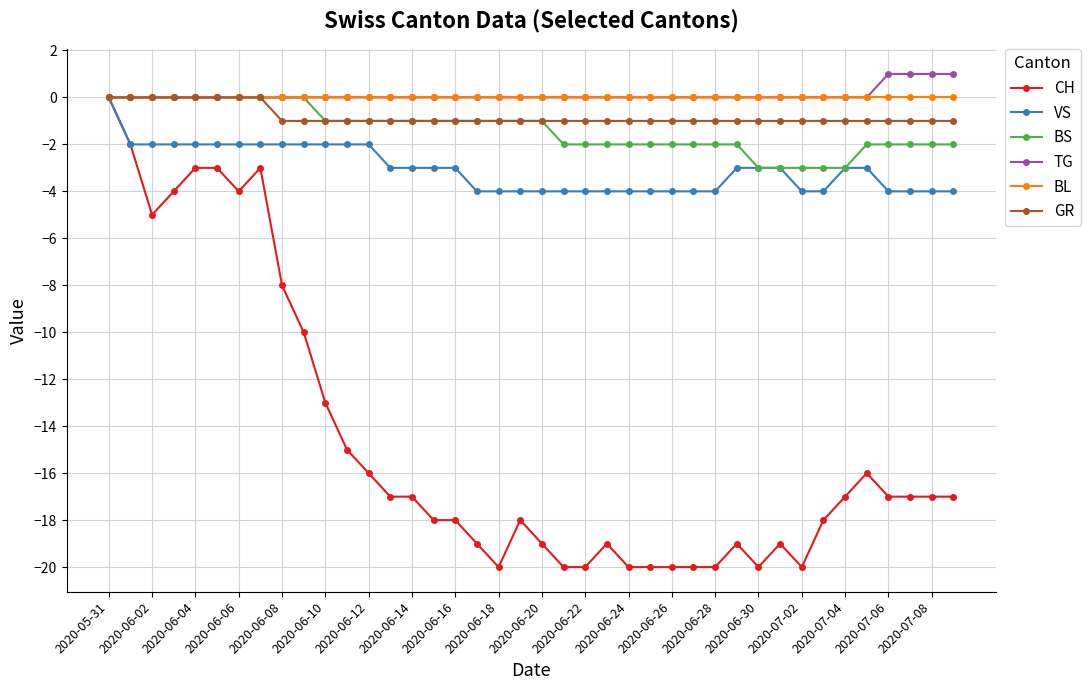

What is the value of the CH point at the 8th from the left?

-3